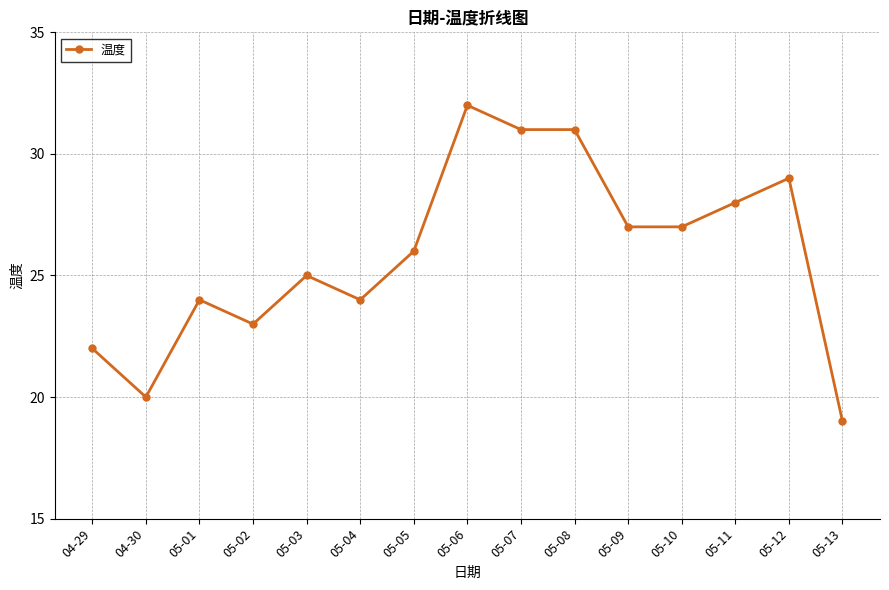

At which category does the data reach its first local peak?

05-01